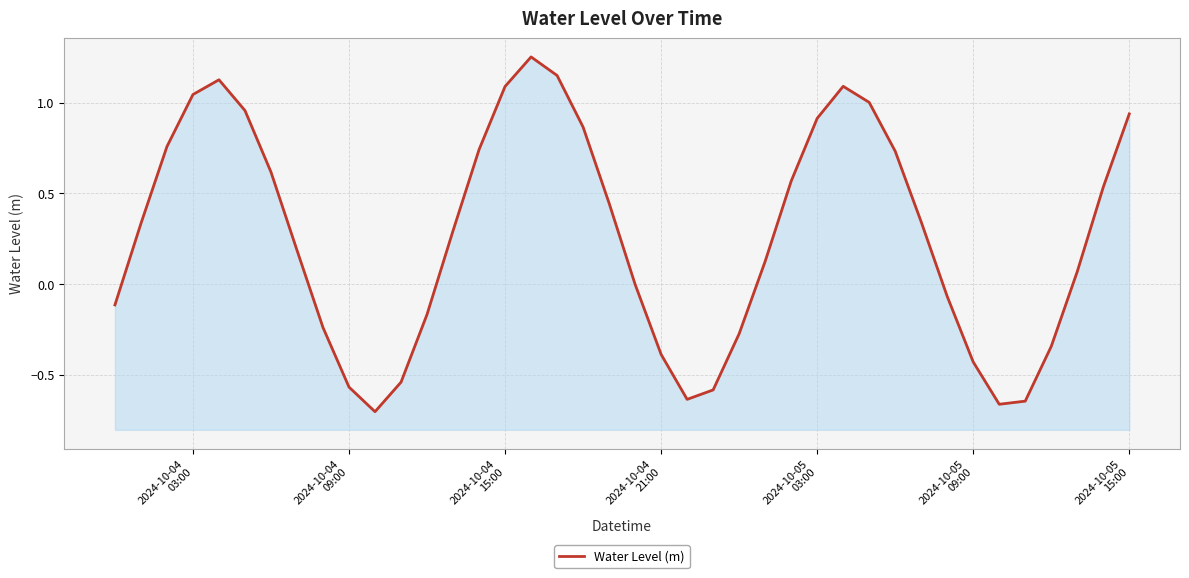

What is the smallest value displayed?

-0.7